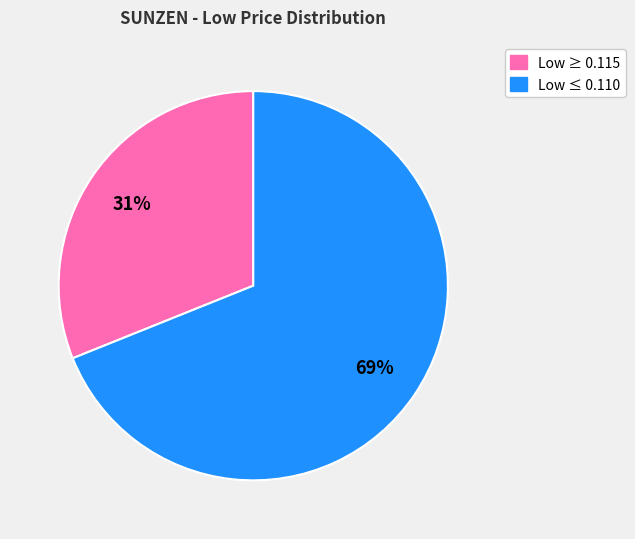

Is there any slice that represents more than half of the pie?

Yes